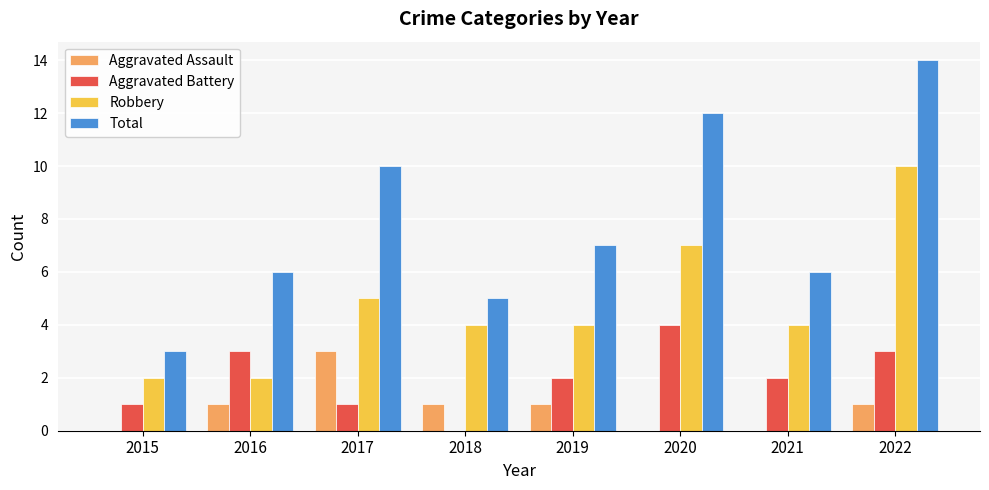

What value does the Robbery series have at 2018?

4